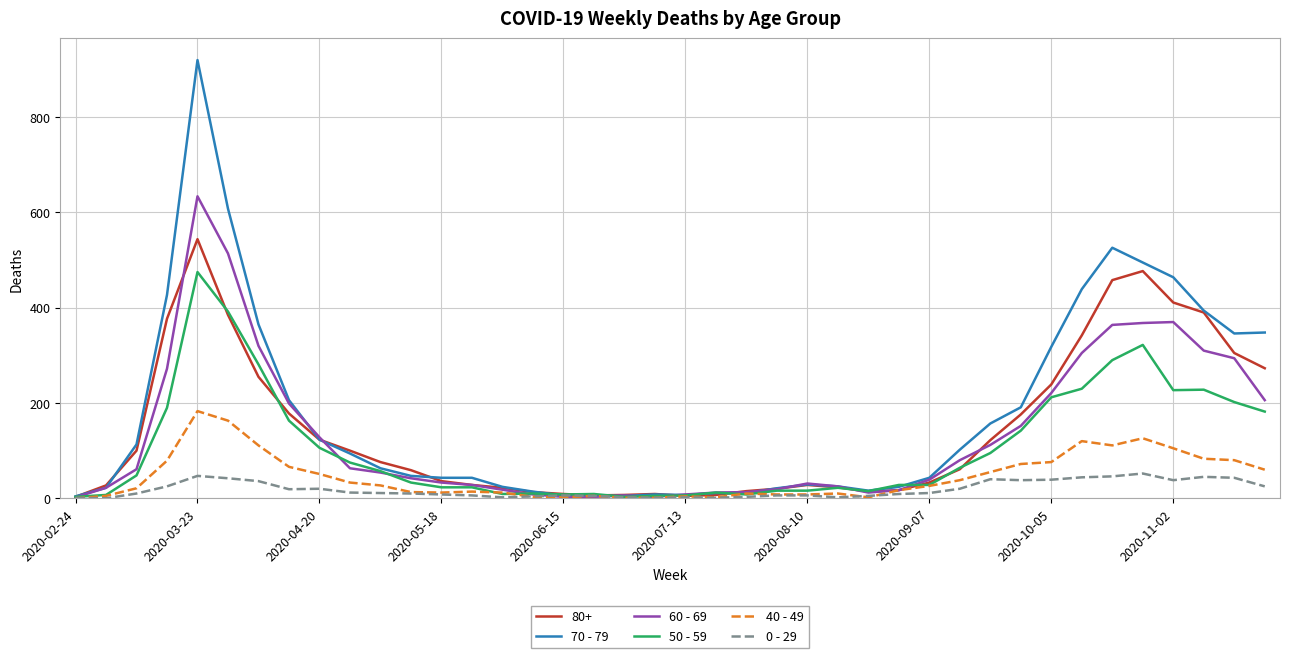

At how many categories does at least one series exceed 640?

1